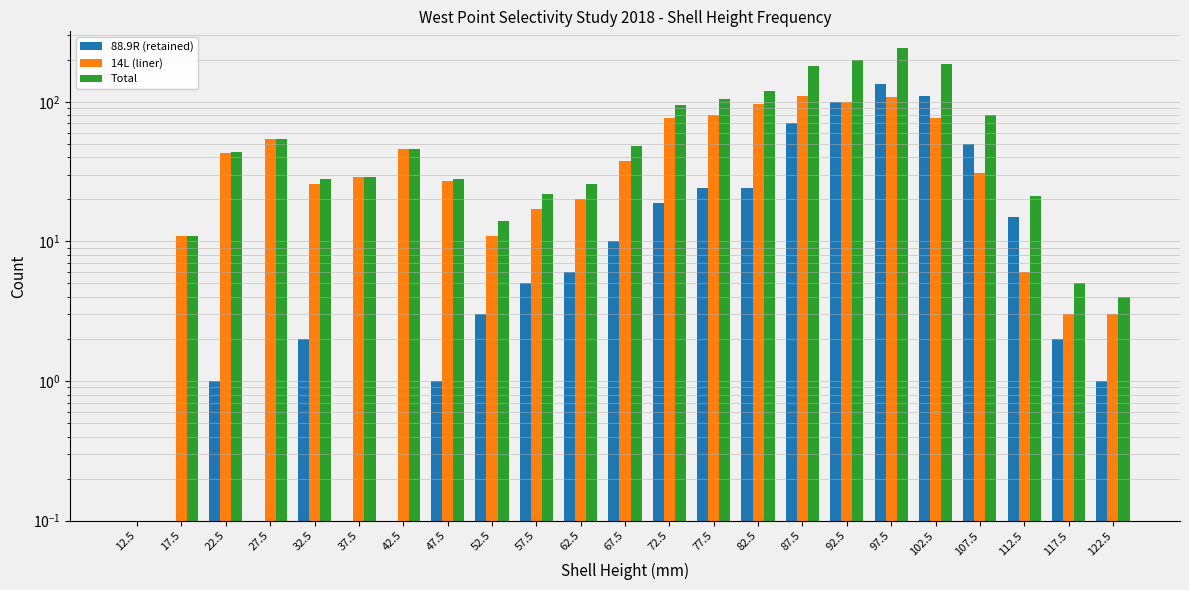

Reading left to right, list all the values displayed in this chart.

88.9R (retained): 12.5=0	17.5=0	22.5=1	27.5=0	32.5=2	37.5=0	42.5=0	47.5=1	52.5=3	57.5=5	62.5=6	67.5=10	72.5=19	77.5=24	82.5=24	87.5=70	92.5=99	97.5=134	102.5=111	107.5=50	112.5=15	117.5=2	122.5=1
14L (liner): 12.5=0	17.5=11	22.5=43	27.5=54	32.5=26	37.5=29	42.5=46	47.5=27	52.5=11	57.5=17	62.5=20	67.5=38	72.5=76	77.5=80	82.5=96	87.5=110	92.5=99	97.5=109	102.5=77	107.5=31	112.5=6	117.5=3	122.5=3
Total: 12.5=0	17.5=11	22.5=44	27.5=54	32.5=28	37.5=29	42.5=46	47.5=28	52.5=14	57.5=22	62.5=26	67.5=48	72.5=95	77.5=104	82.5=120	87.5=180	92.5=198	97.5=243	102.5=188	107.5=81	112.5=21	117.5=5	122.5=4